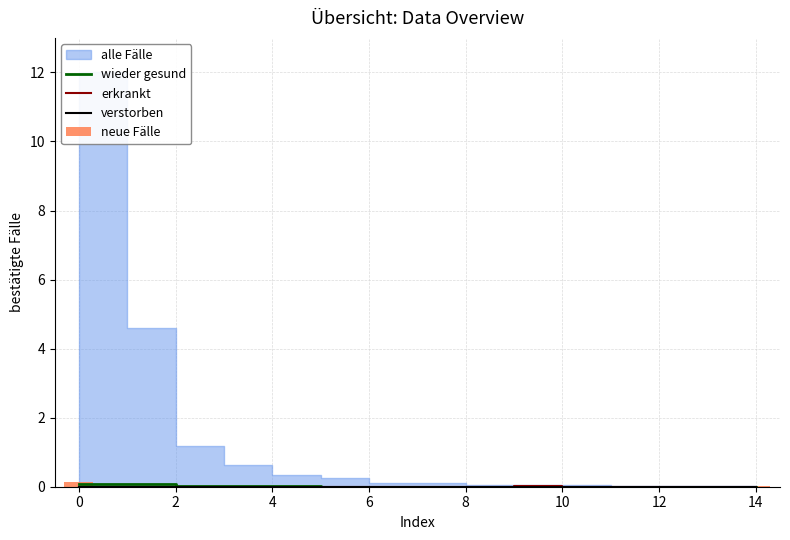

Rank the series at 0 from lowest to highest value.

erkrankt, verstorben, neue Fälle, wieder gesund